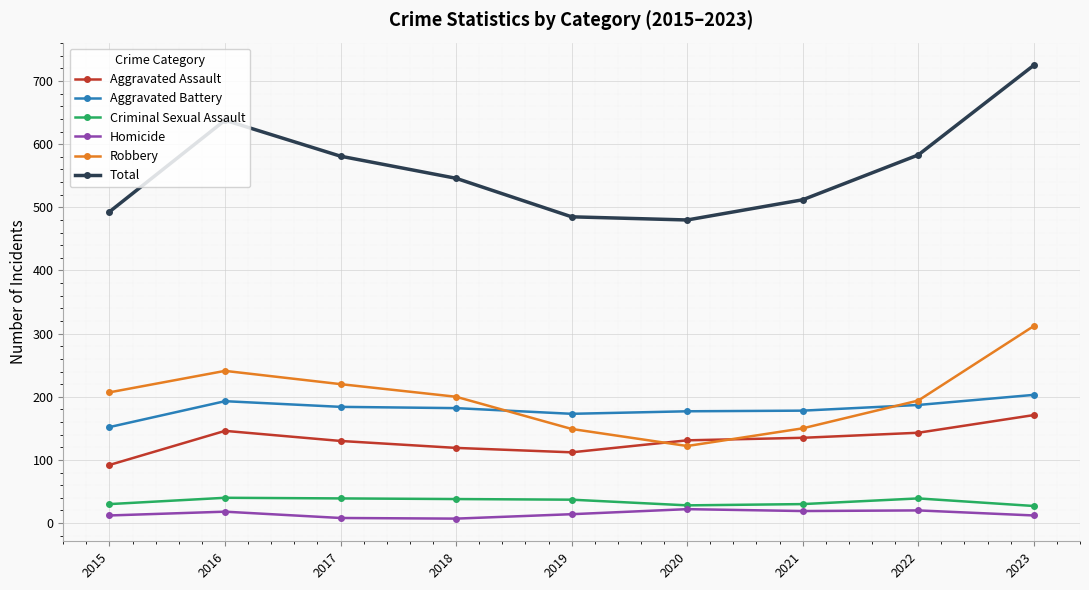

What is the sum of all Robbery values?

1795